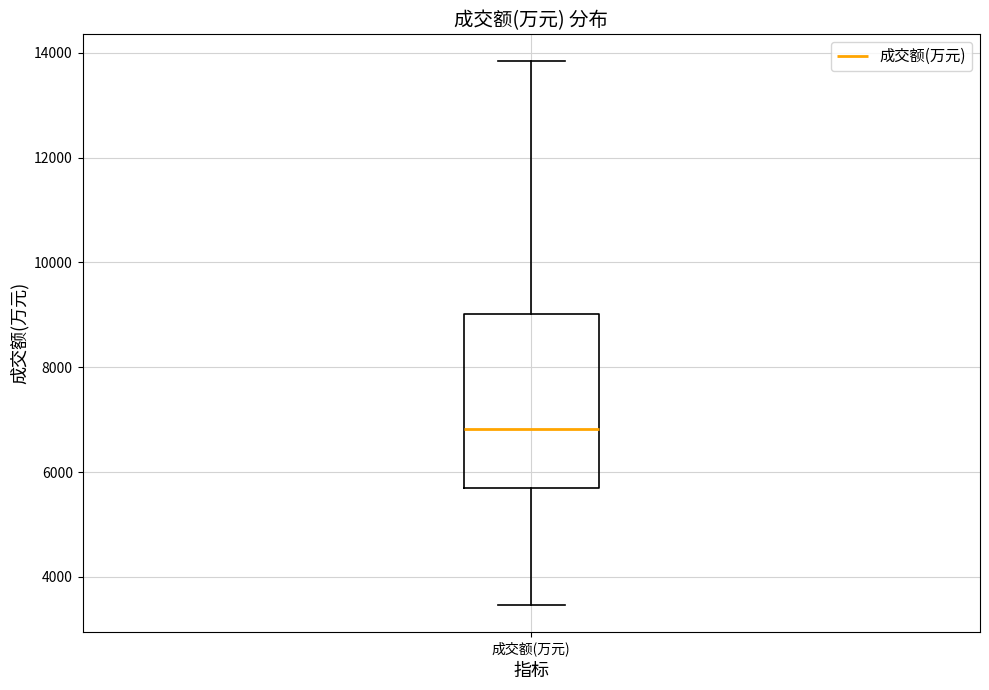

Where is the upper edge of the box for 成交额(万元) on the y-axis? The values are not printed on the chart, so give them approximately, as read against the axis.

9000